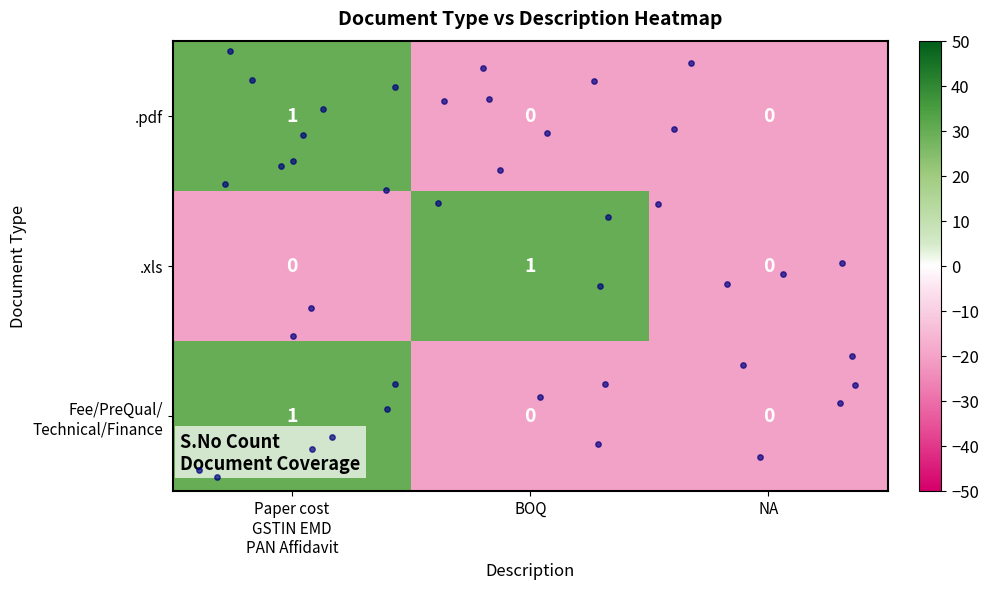

Which series changed the most between BOQ and NA?

.xls